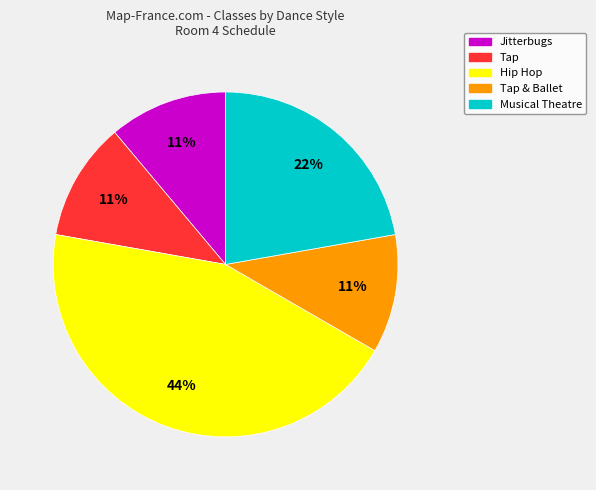

Which slice is the largest?

Hip Hop